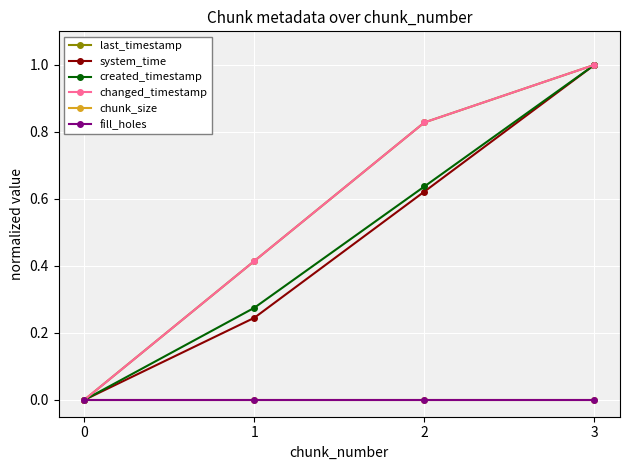

Is it true that system_time equals 0.2 at 1?

True